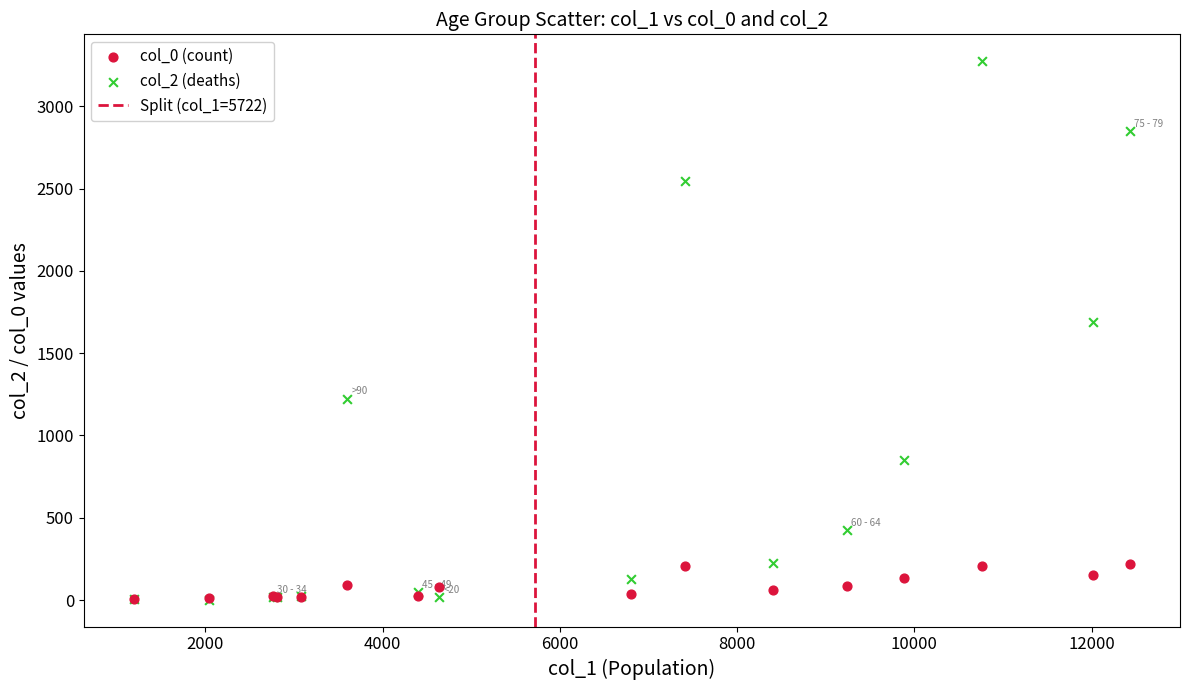

Across all series, what Y value is closest to 1638?

1690